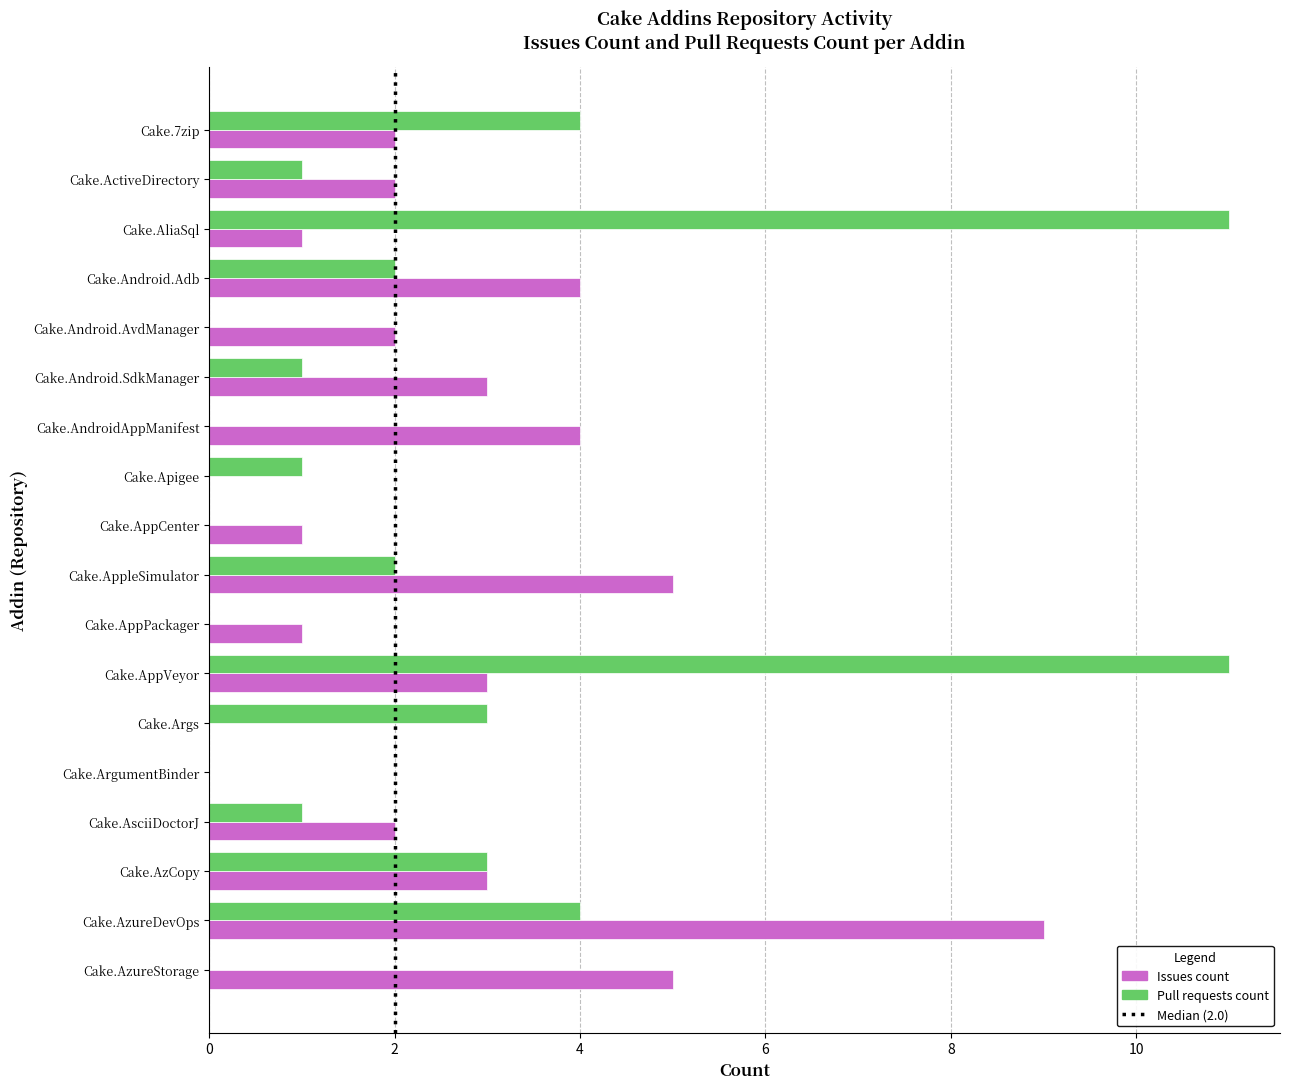

At which category is the sum across all series the highest?

Cake.AppVeyor